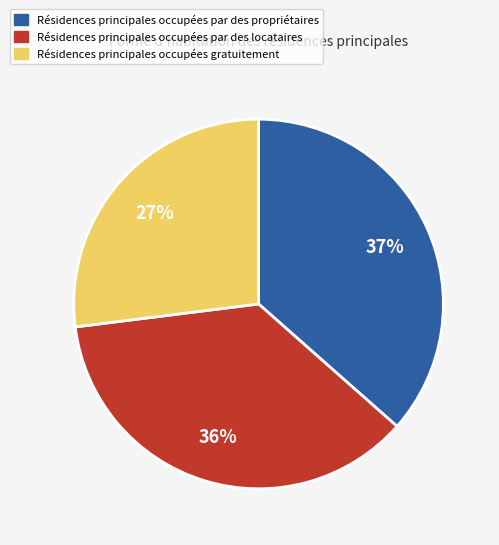

How many slices are in this pie chart?

3